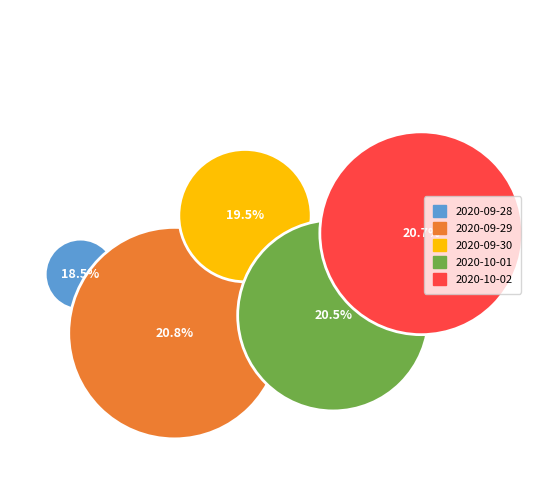

How many slices are in this pie chart?

5